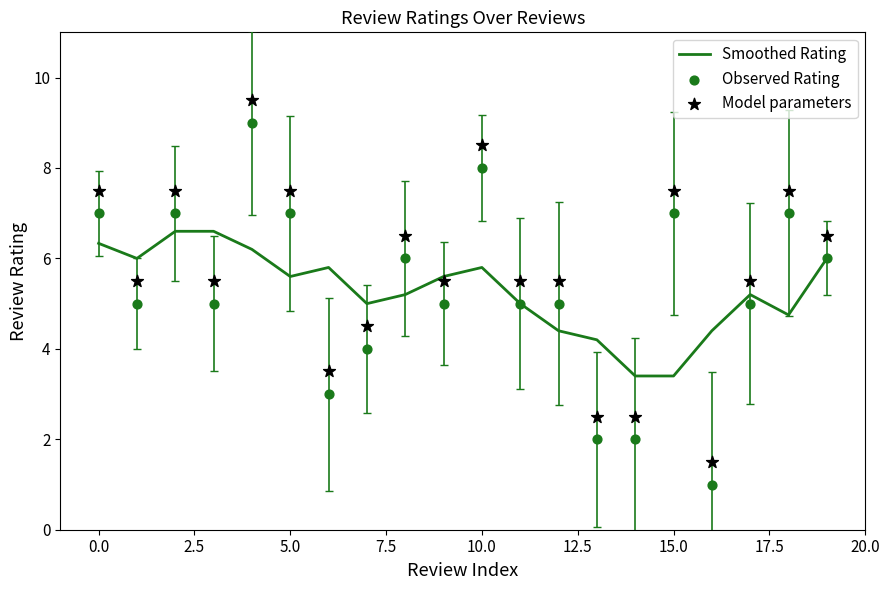

At how many categories does at least one series exceed 7?

7